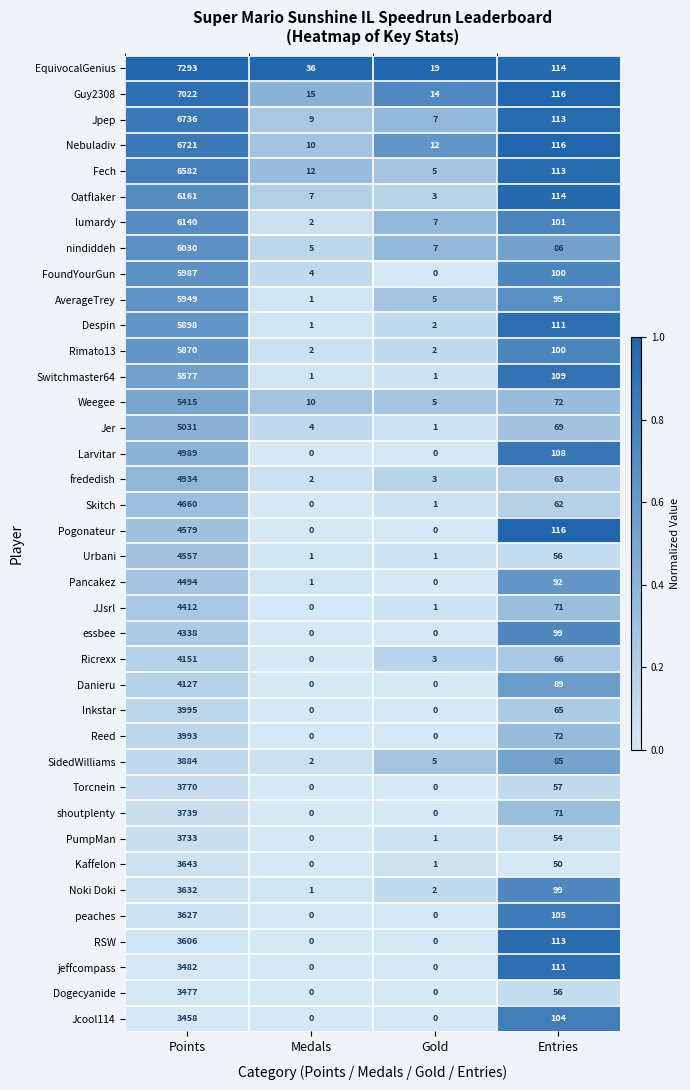

Which series has the widest spread of values?

EquivocalGenius